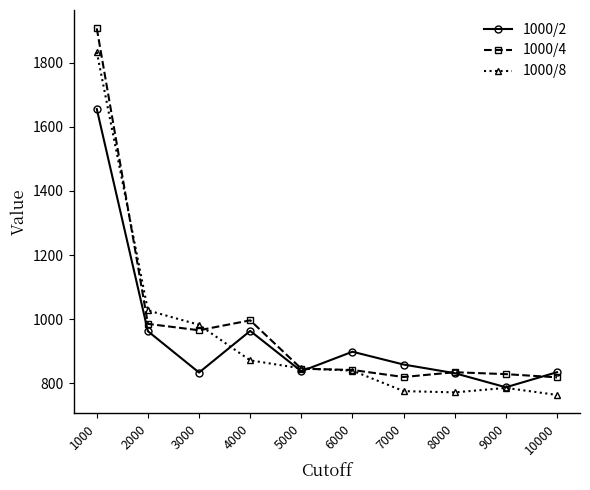

Where is the first local maximum for 1000/4?

4000